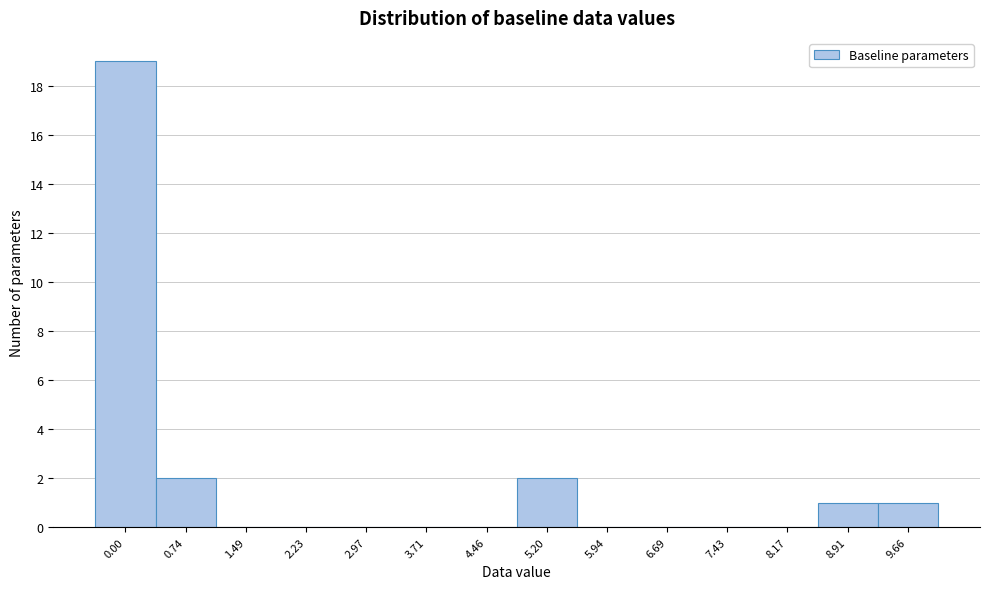

Reading right to left, list all the values displayed in this chart.

9.66=1	8.91=1	8.17=0	7.43=0	6.69=0	5.94=0	5.20=2	4.46=0	3.71=0	2.97=0	2.23=0	1.49=0	0.74=2	0.00=19